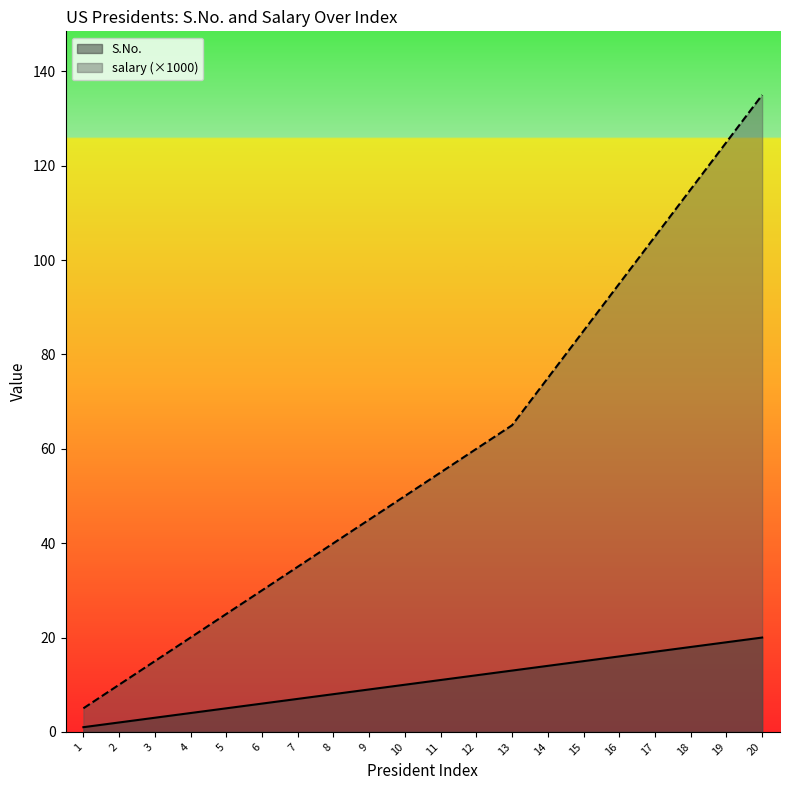

What is the sum of all salary values?

1190